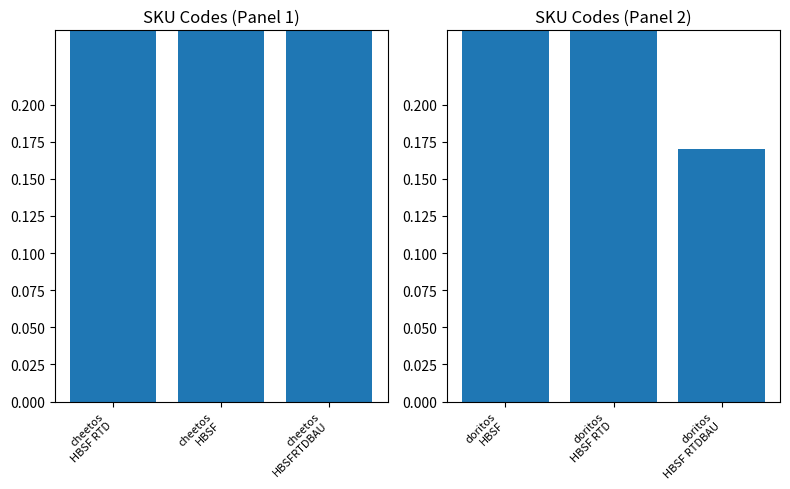

Is it true that SKU Panel 1 equals 0.6 at cheetos
HBSF RTD?

False